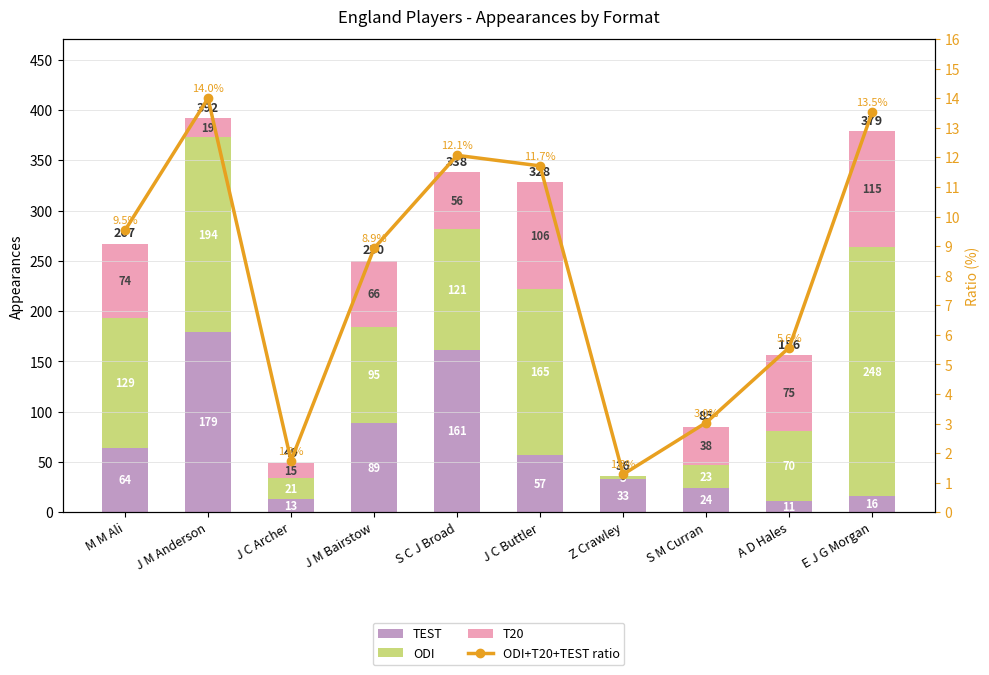

What is the maximum value shown in the chart?

248.0